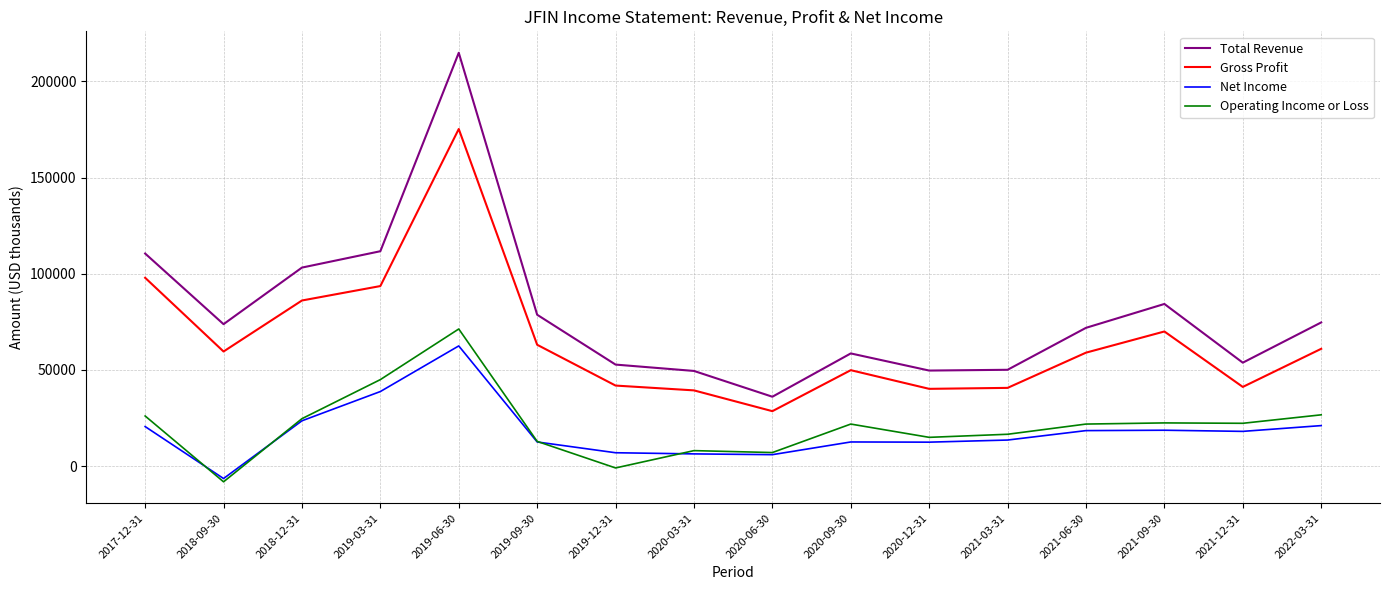

At which category is the sum across all series the highest?

2019-06-30